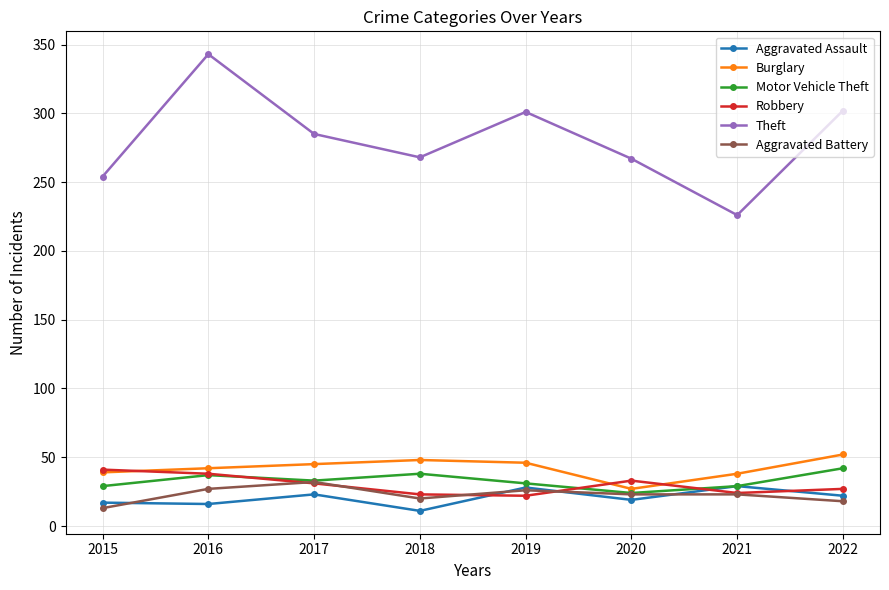

Does the chart display data point markers on the line(s)?

Yes